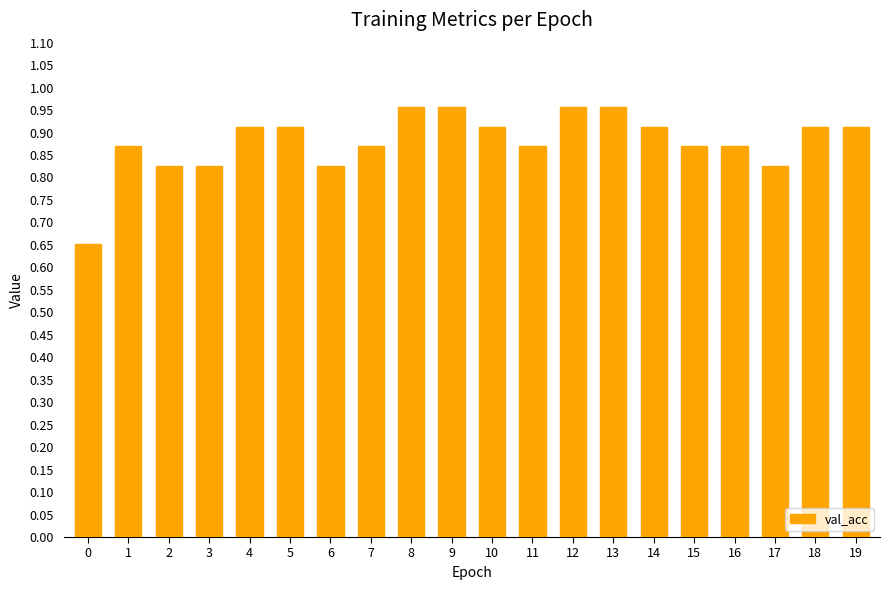

Which has a higher value, 8 or 1?

8